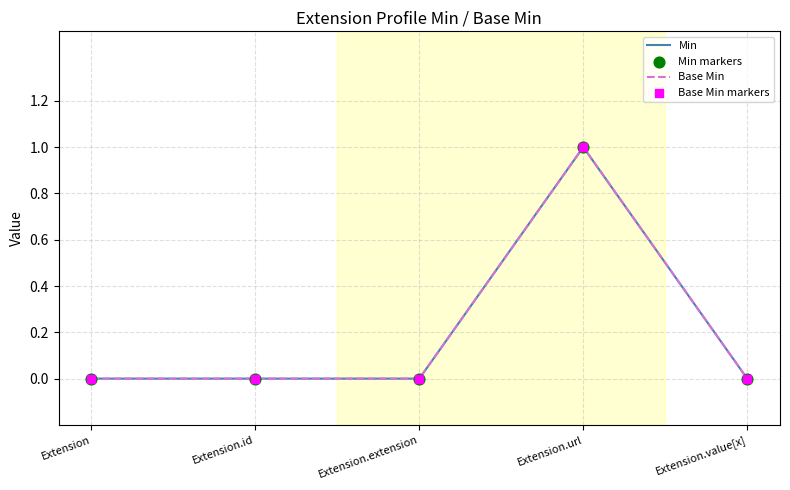

Which series has the largest total across all categories?

Min